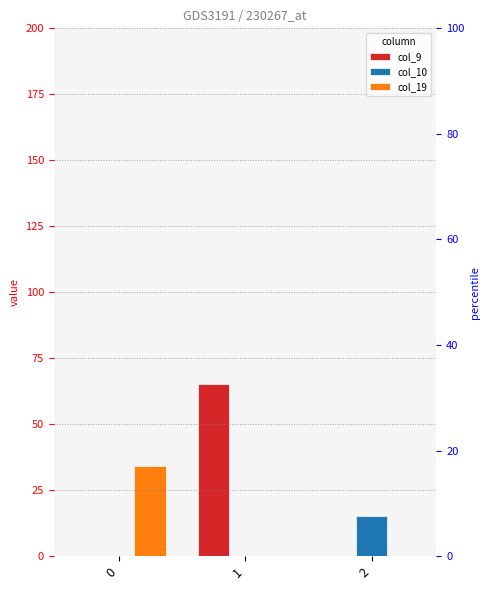

List the labels in order of col_19 value, largest first.

0, 1, 2